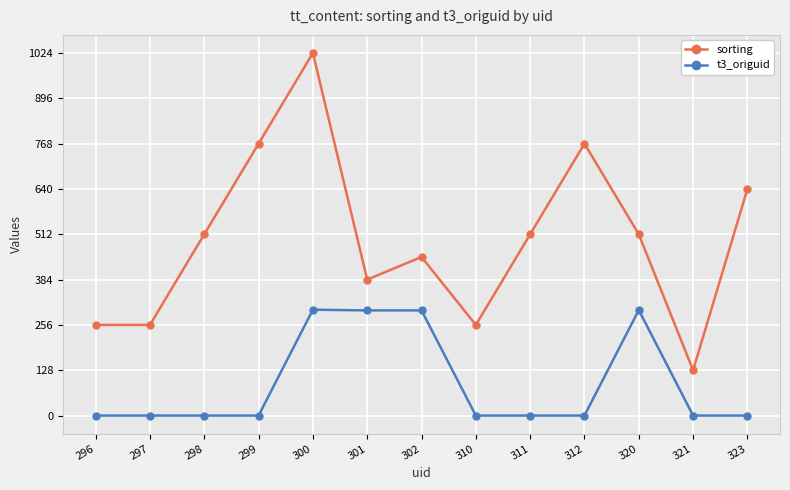

True or false: t3_origuid has a value of 0 at 311.

True